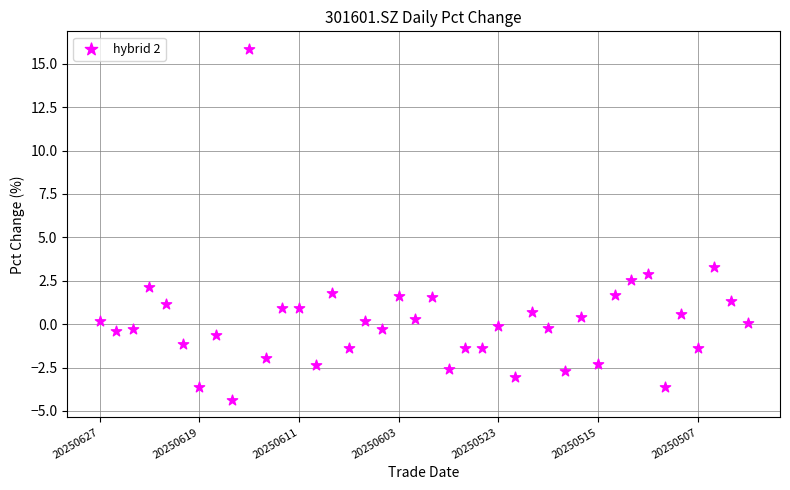

What is the range of Y values (max minus min)?

20.2